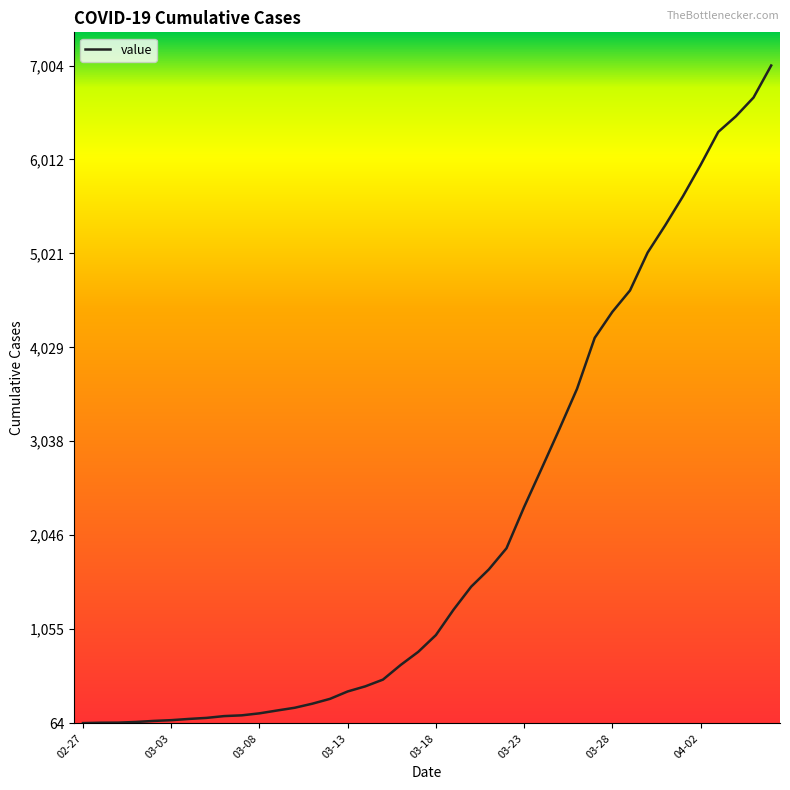

What is the maximum value shown in the chart?

7004